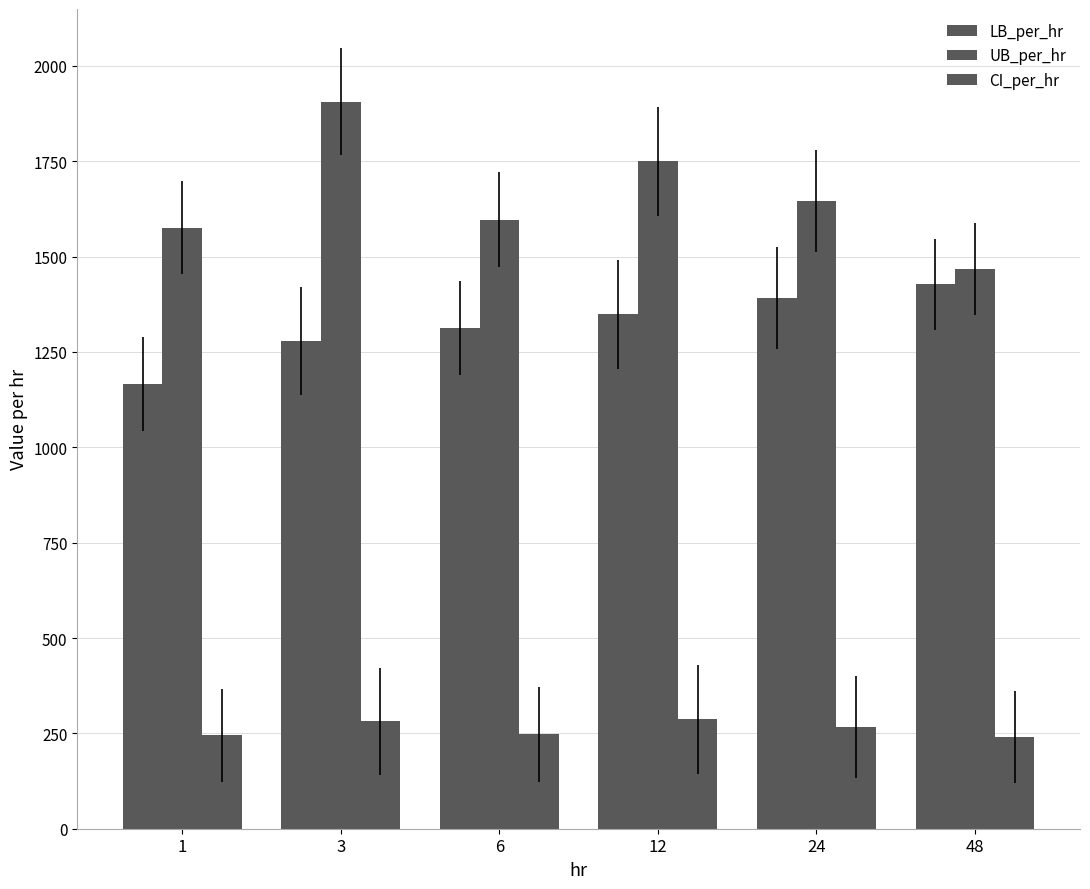

Count the number of data series in this chart.

3